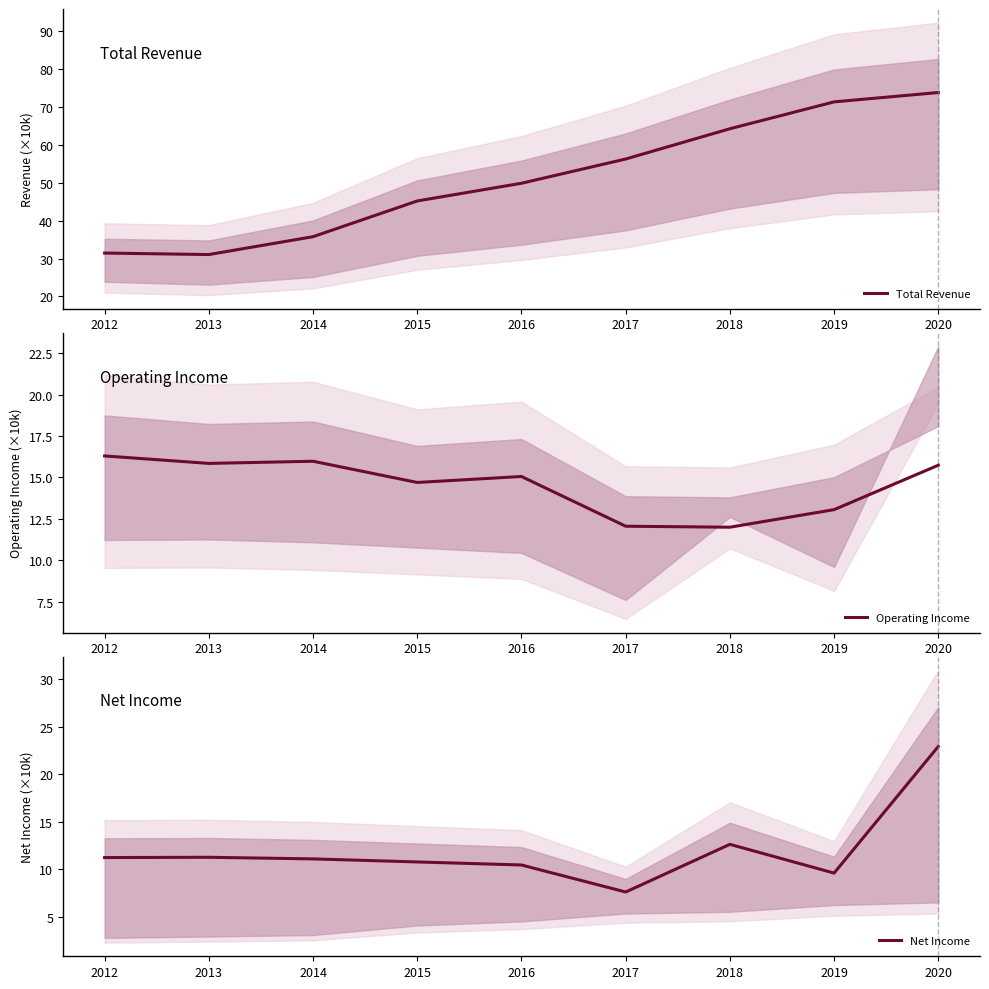

What is the sum of all Operating Income values?

130.8